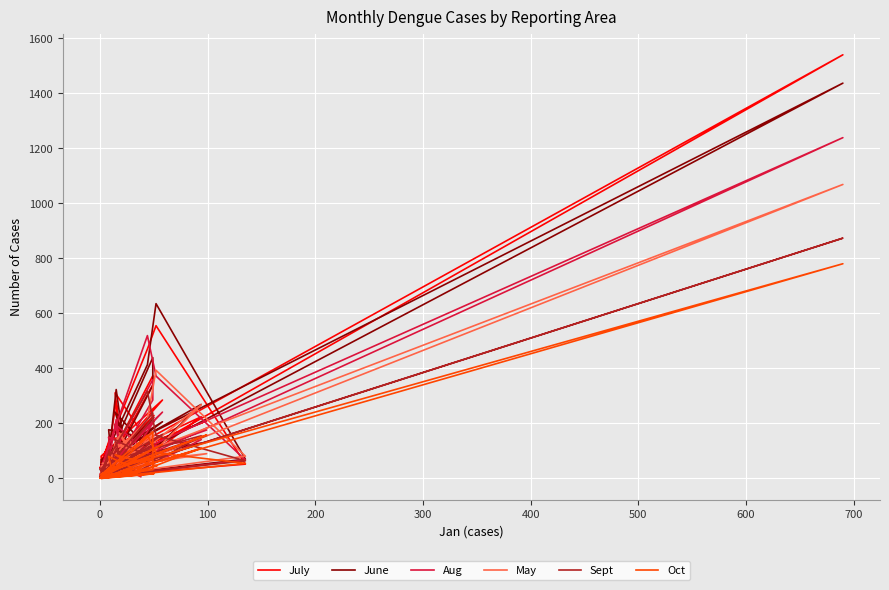

What are all the series names shown in the legend?

July, June, Aug, May, Sept, Oct